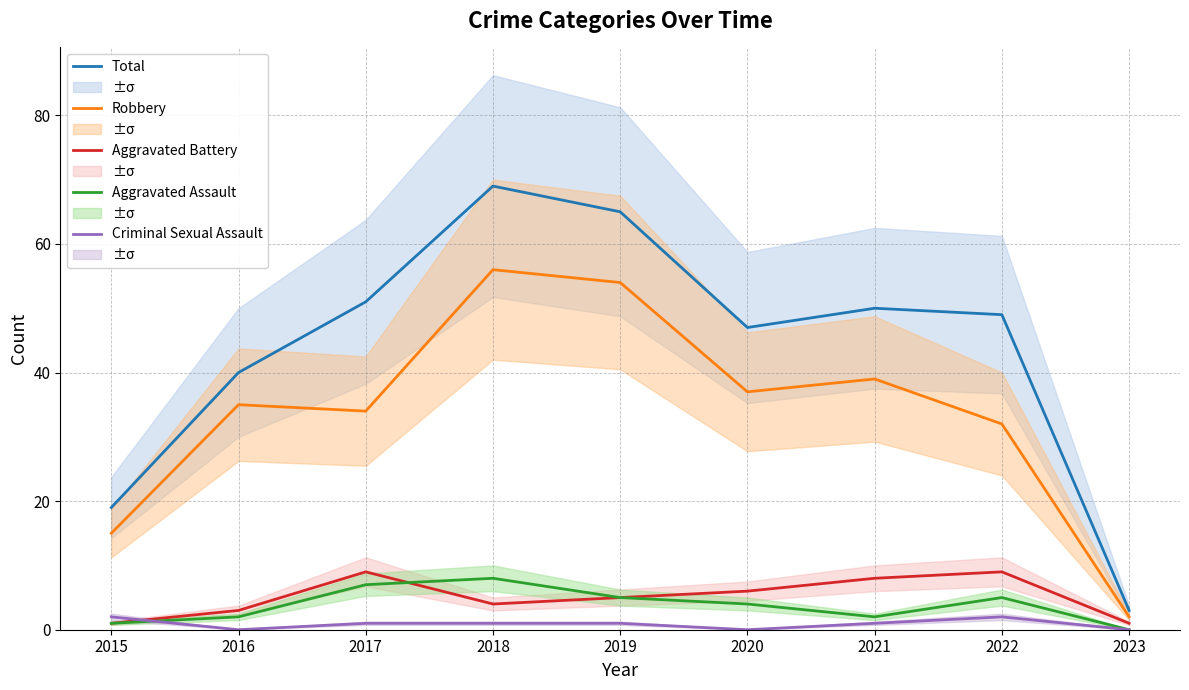

Which category has the highest value in the Robbery series?

2018